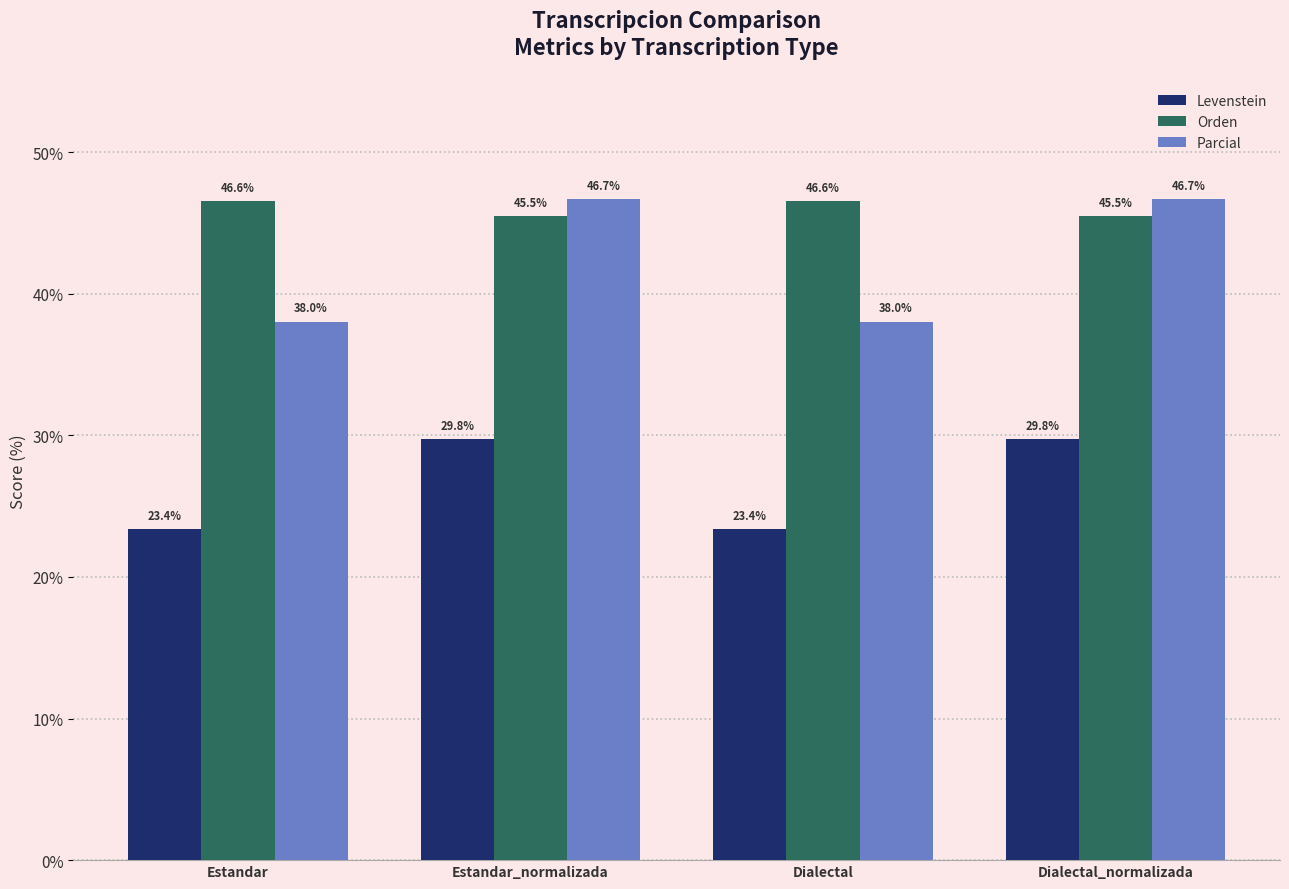

What is the sum of the Parcial values at Dialectal_normalizada and Estandar?

84.8